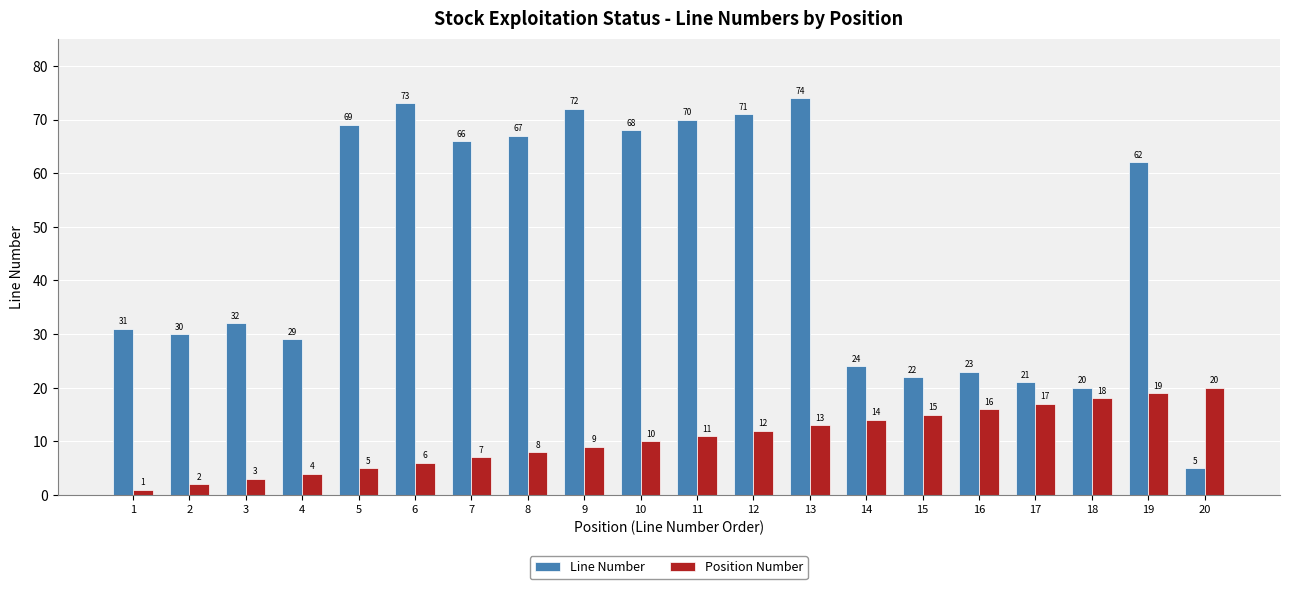

Reading left to right, extract all data points from this chart.

Line Number: 31	30	32	29	69	73	66	67	72	68	70	71	74	24	22	23	21	20	62	5
Position Number: 1	2	3	4	5	6	7	8	9	10	11	12	13	14	15	16	17	18	19	20